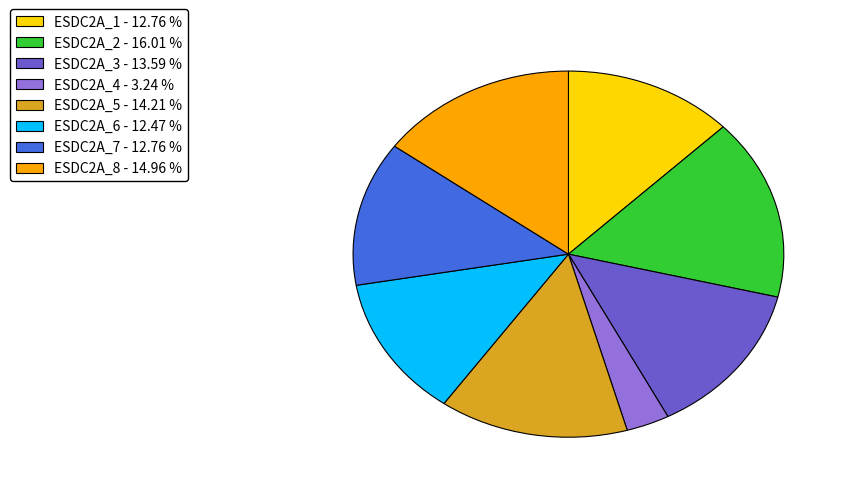

Which has a higher value, ESDC2A_6 or ESDC2A_5?

ESDC2A_5